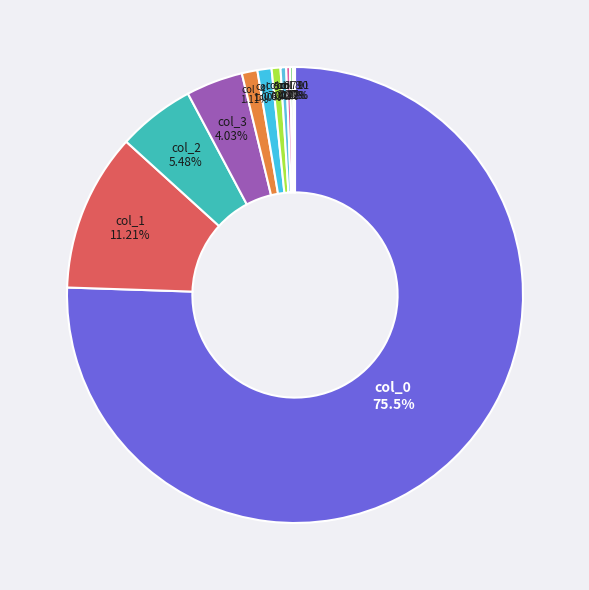

To the nearest percent, what is the combined percentage of col_3 and col_0?

80%